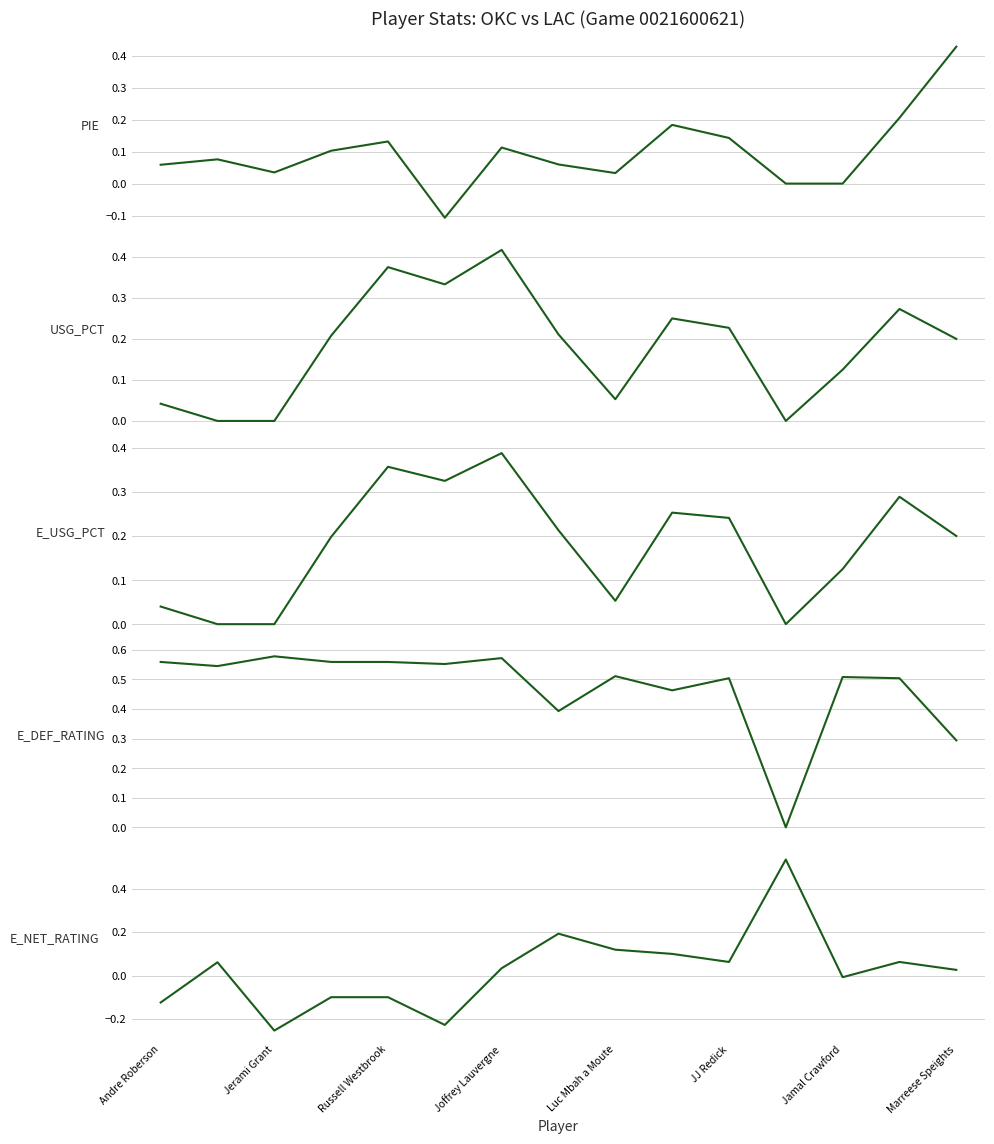

What is the difference between the maximum and second lowest values in the USG_PCT series?

0.4